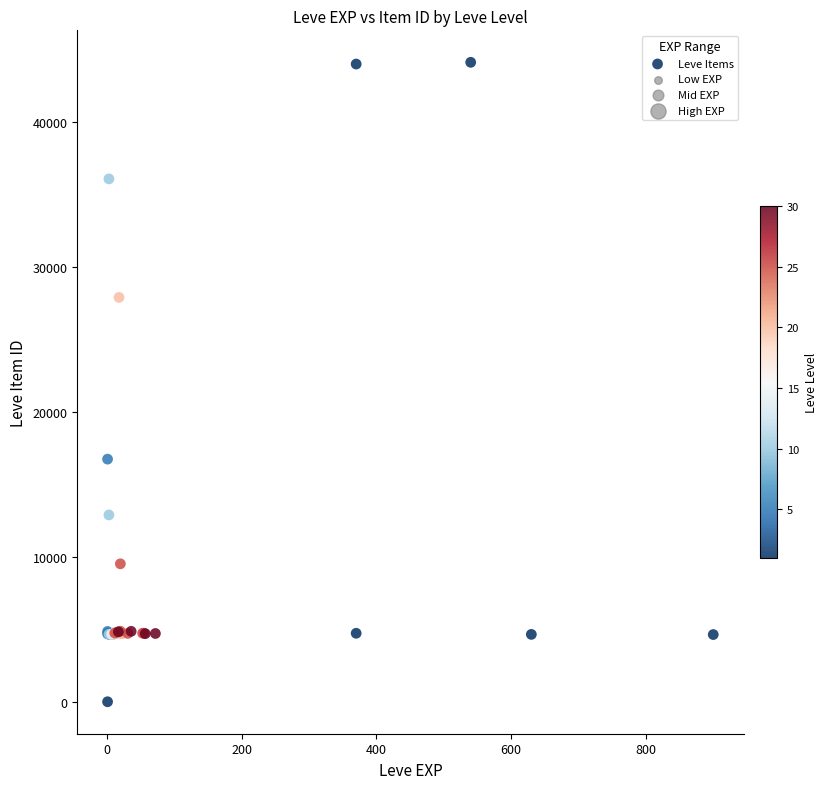

What Y value in the scatter plot is closest to 22050?

16734